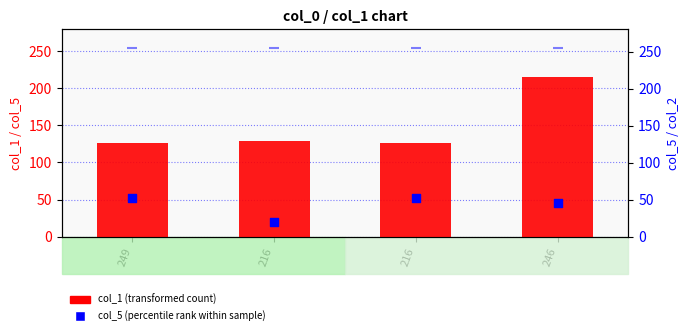

Is the value of col_5 (percentile rank) at 249 greater than the value of col_2 at 246?

No